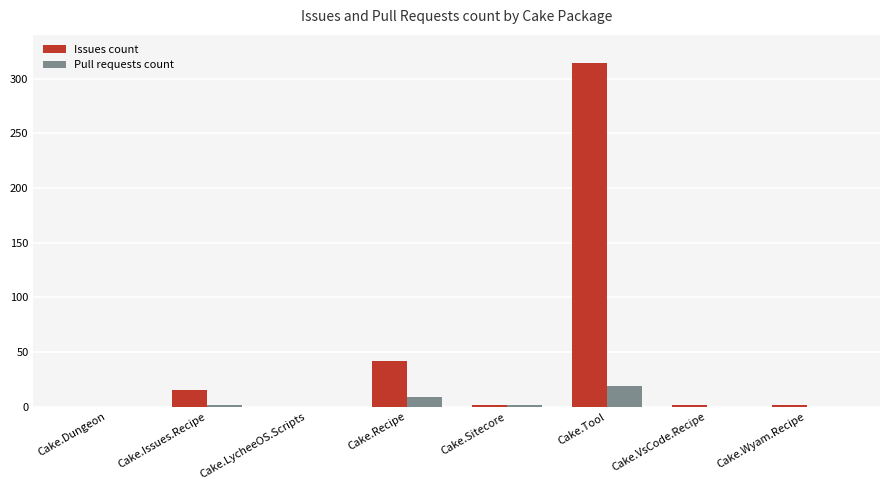

At which label is Issues count closest to 157?

Cake.Recipe